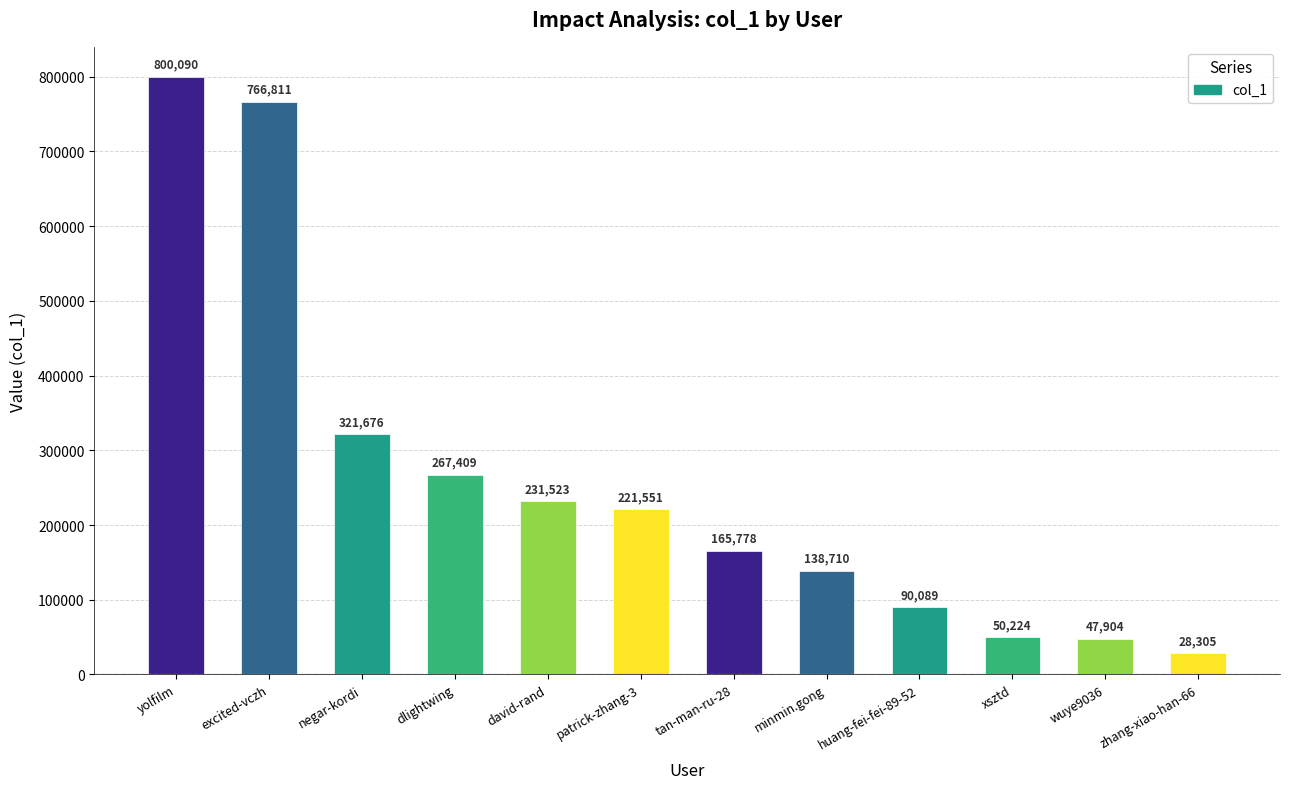

What is the difference between the maximum and minimum values?

771785